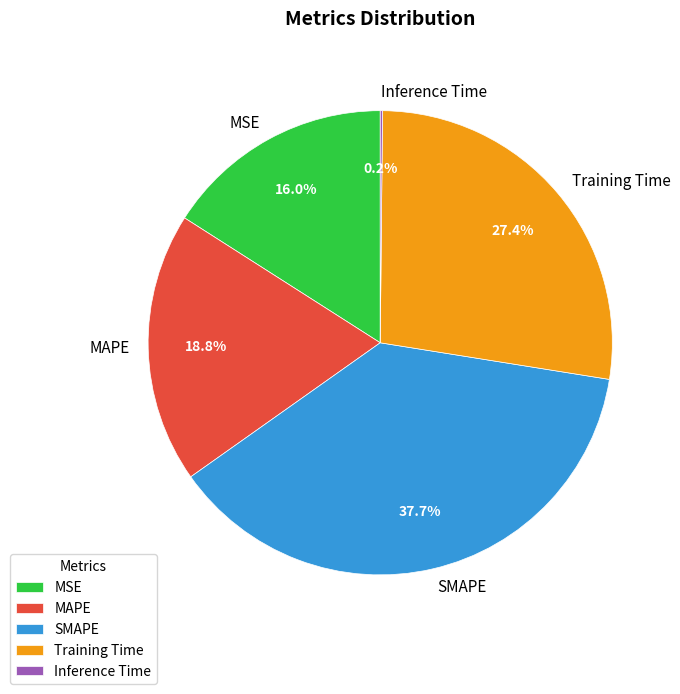

Which slice is the largest?

SMAPE